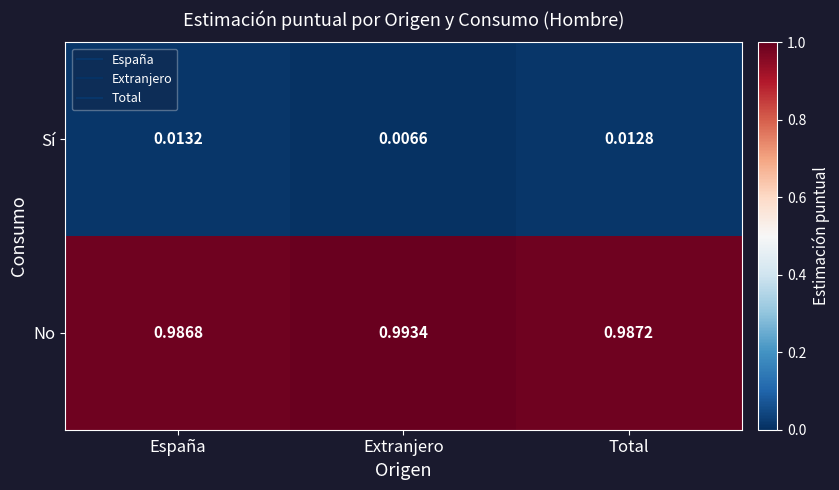

Rank the series by their maximum value, from highest to lowest.

No, Sí